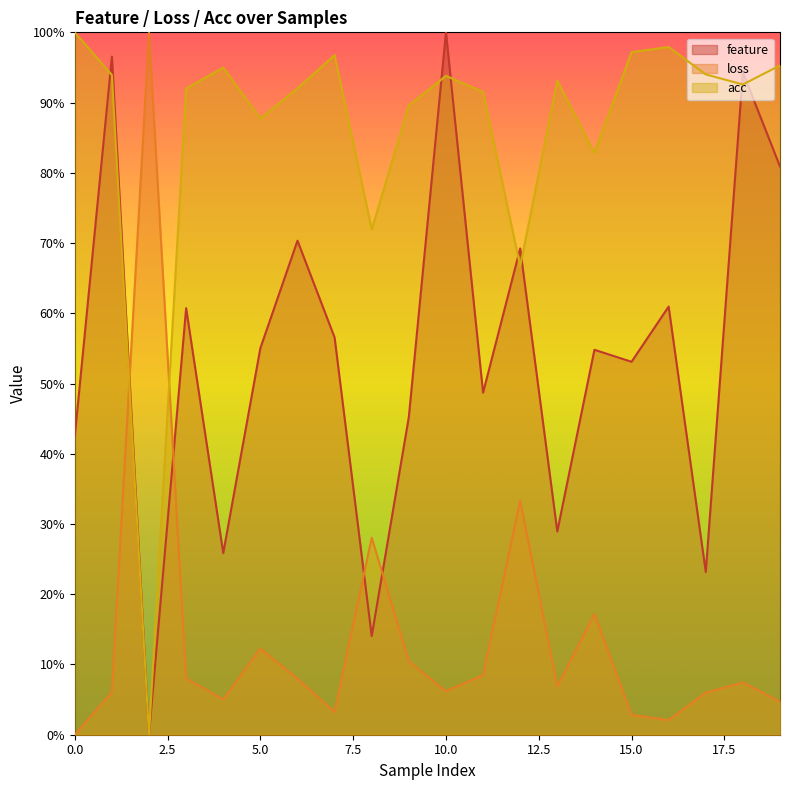

Reading left to right, what are all the values shown in this chart?

feature: 0.4	1.0	0.0	0.6	0.3	0.6	0.7	0.6	0.1	0.5	1.0	0.5	0.7	0.3	0.5	0.5	0.6	0.2	0.9	0.8
loss: 0.0	0.1	1.0	0.1	0.1	0.1	0.1	0.0	0.3	0.1	0.1	0.1	0.3	0.1	0.2	0.0	0.0	0.1	0.1	0.0
acc: 1.0	0.9	0.0	0.9	0.9	0.9	0.9	1.0	0.7	0.9	0.9	0.9	0.7	0.9	0.8	1.0	1.0	0.9	0.9	1.0